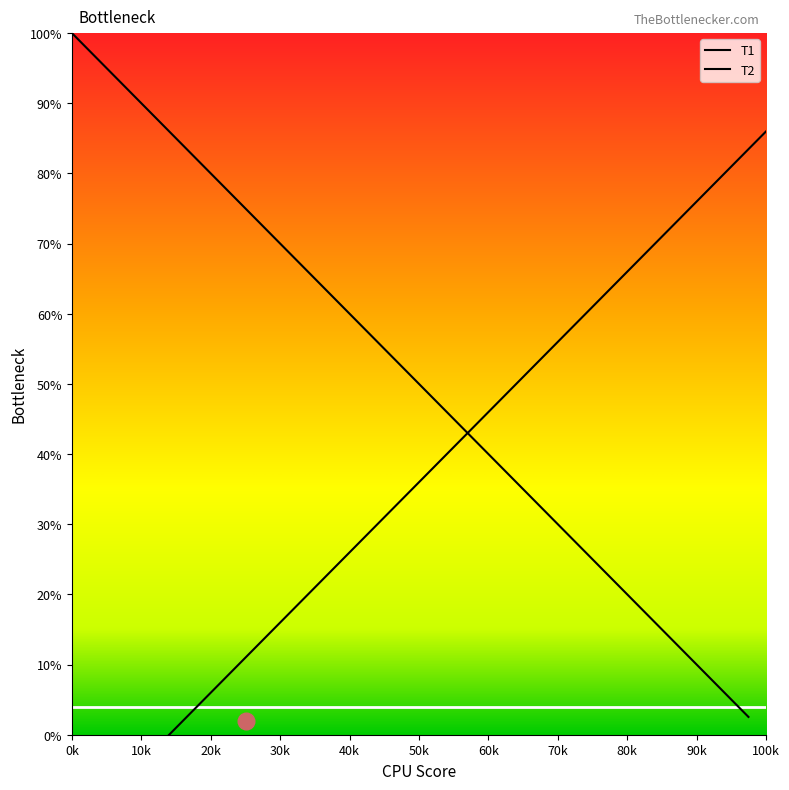

Reading left to right, list all the values displayed in this chart.

T1: 100.0	95.0	91.7	87.2	81.9	72.0	63.8	59.1	53.3	50.1	48.4	45.0	41.7	37.0	17.3	11.1	2.5
T2: -9.2	-5.8	-1.4	2.5	11.9	15.5	23.8	32.5	34.8	37.4	40.8	44.0	48.7	68.5	74.7	83.2	86.0